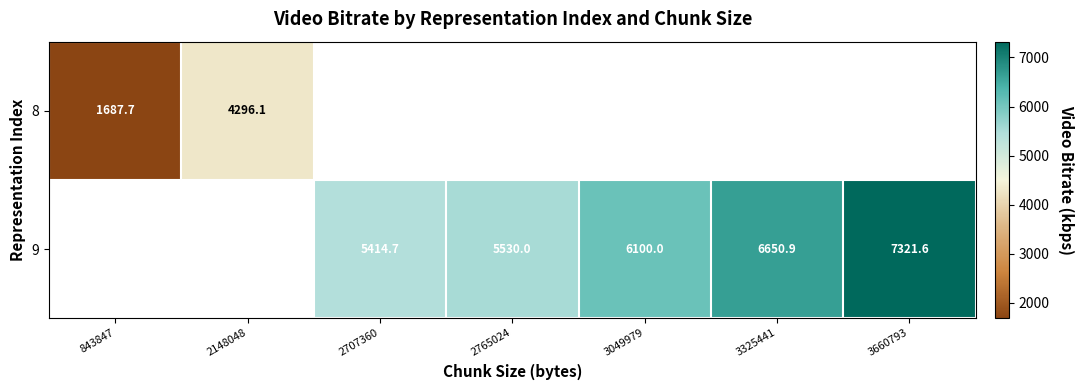

The value of 9 at 2707360 is 9543.8. True or false?

False